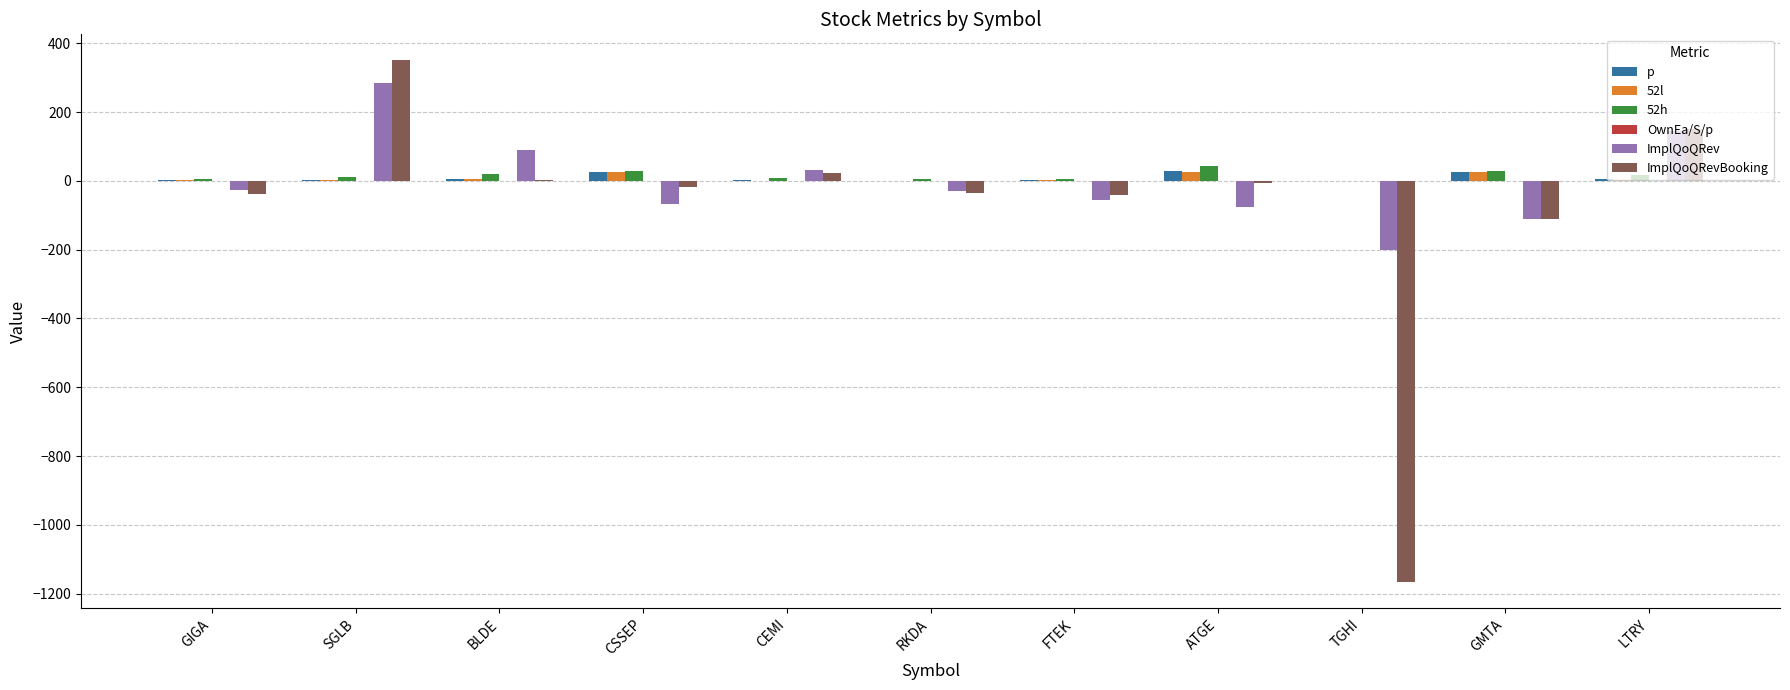

The ImplQoQRev series shows -185.0 at GMTA. True or false?

False